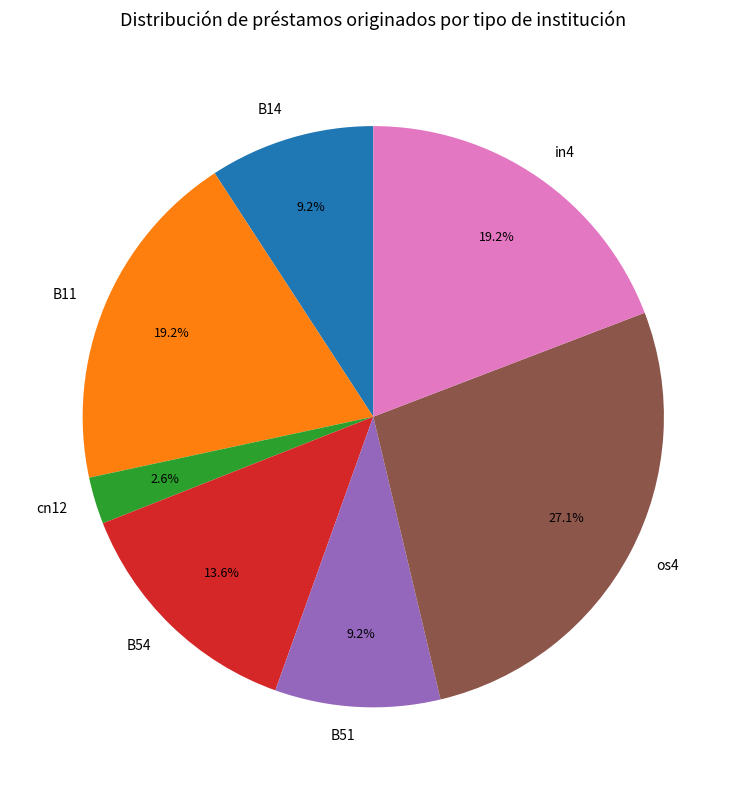

Is the sum of in4 and B54 greater than half?

No